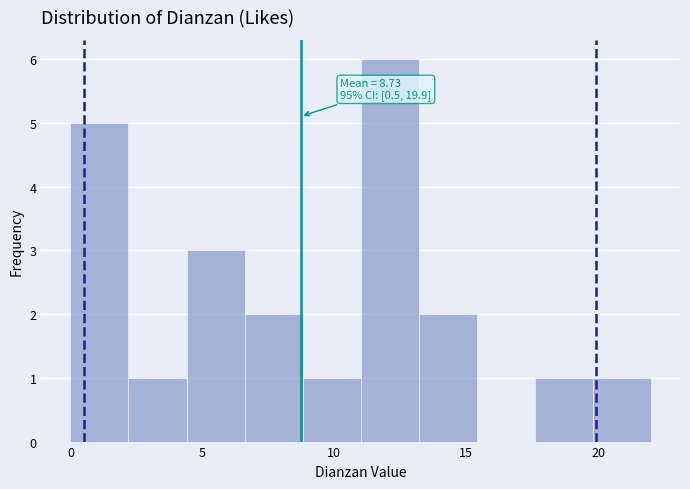

Which range on the x-axis has the tallest bar?

11.0 to 13.2